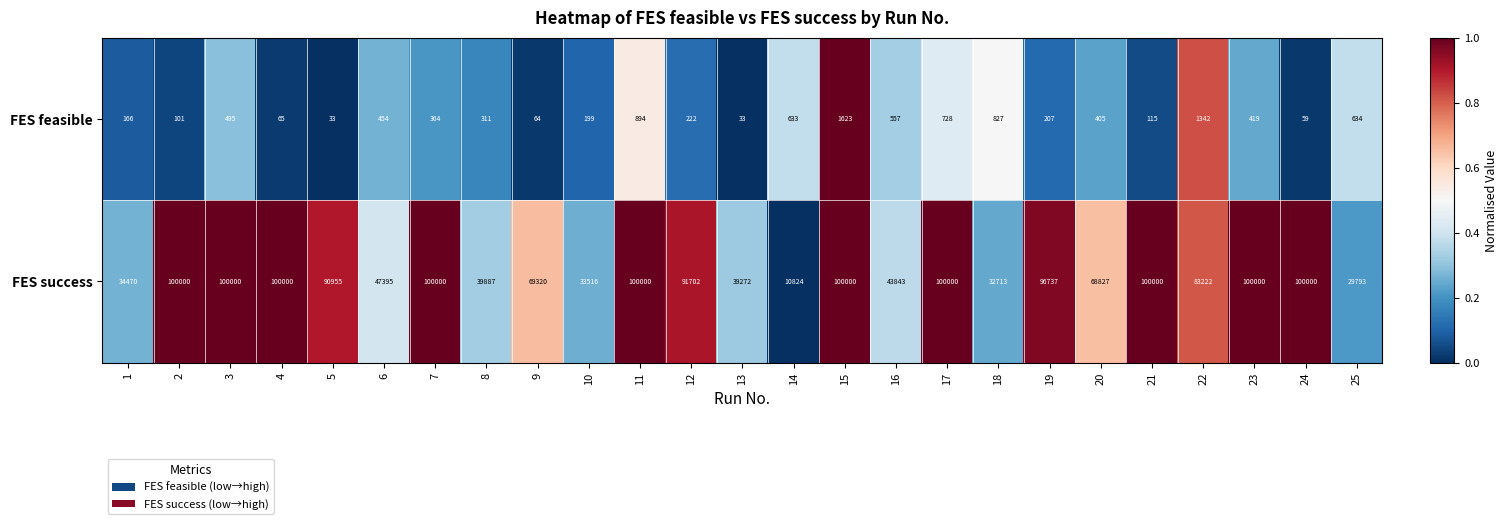

How many series are shown in this chart?

2